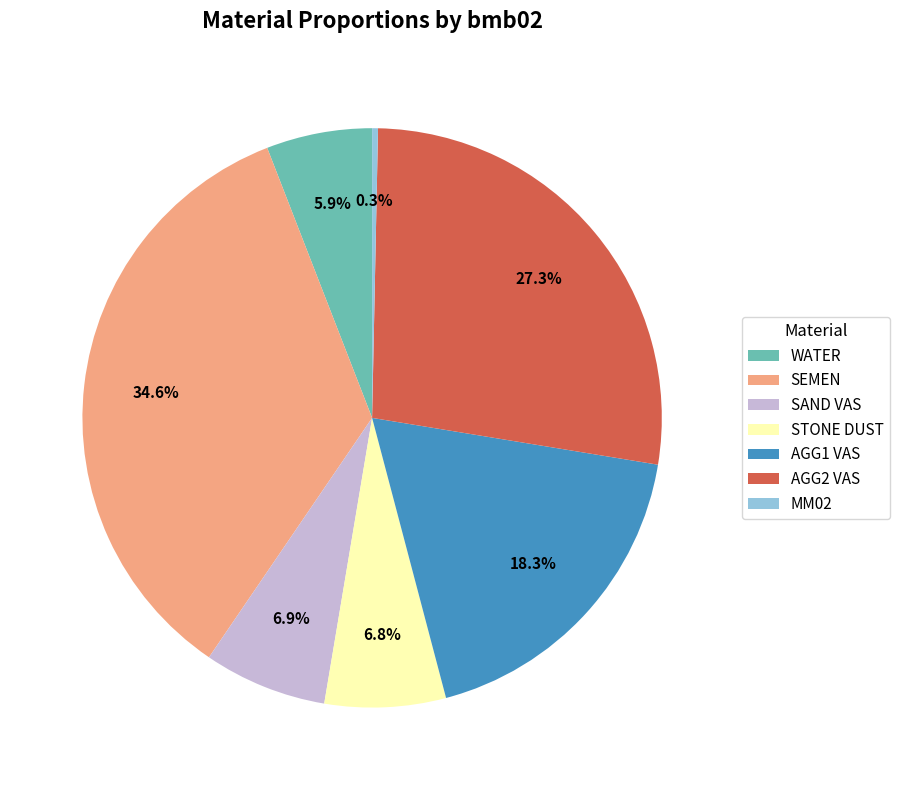

The SAND VAS slice represents 7% of the pie. True or false?

True